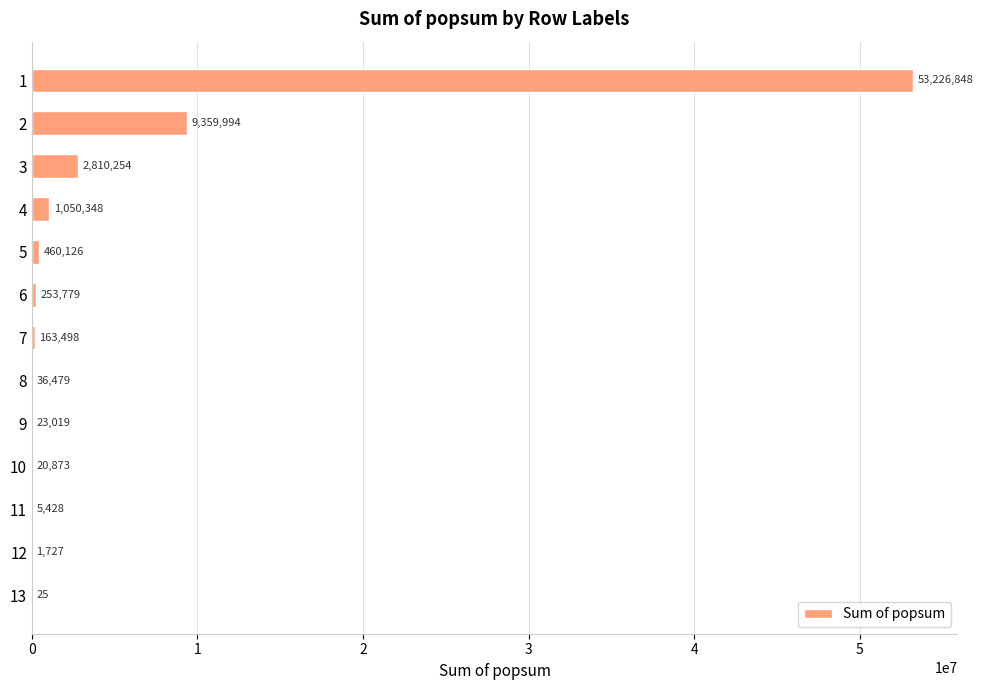

True or false: the data shows 1883771.4 at 2.

False